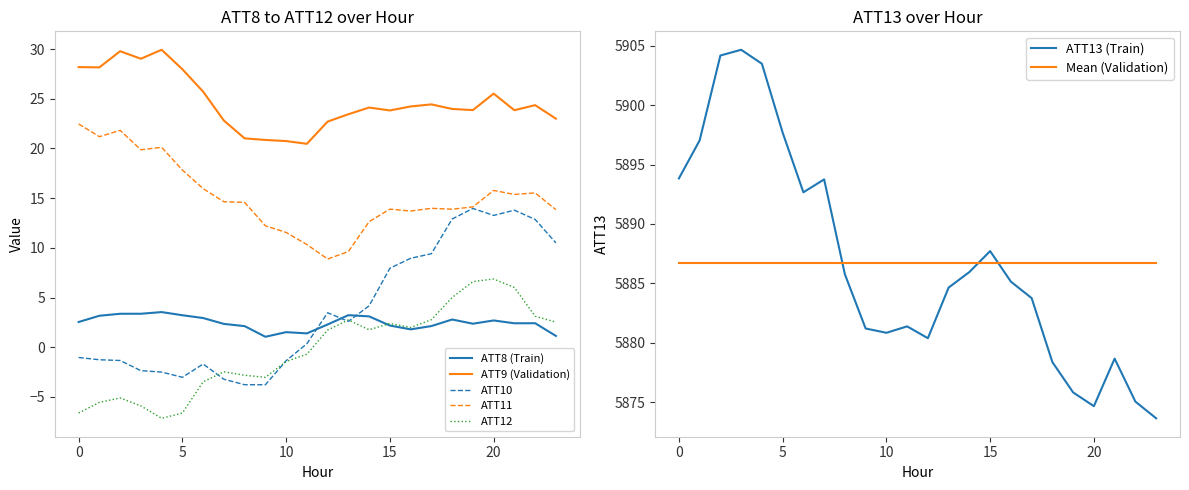

Is it true that ATT10 equals 3.5 at 12?

True